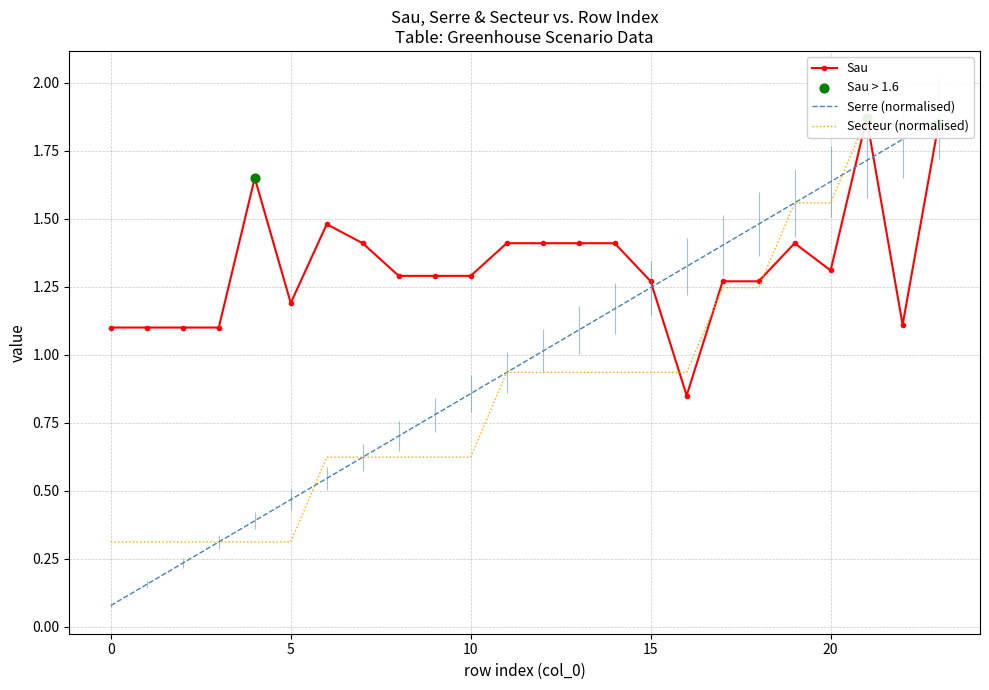

What is the total value across all series at 6?

2.6